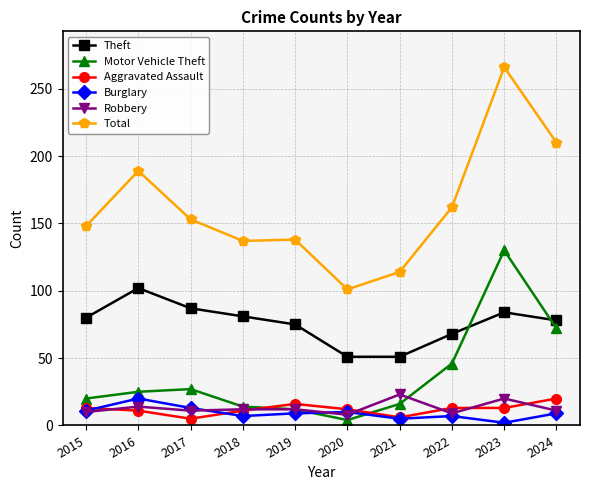

How many times do Robbery and Aggravated Assault cross each other?

6